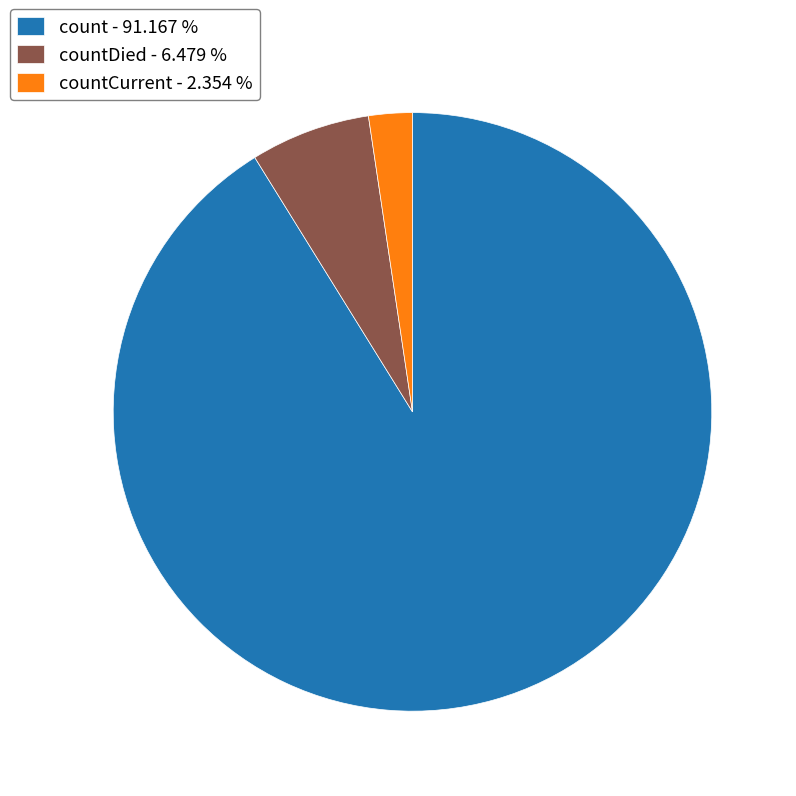

How many segments does this pie chart have?

3